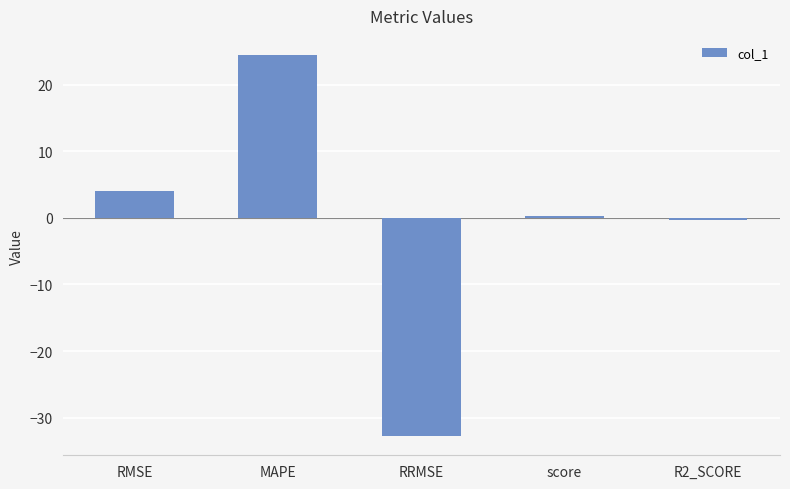

How many values exceed 0?

3